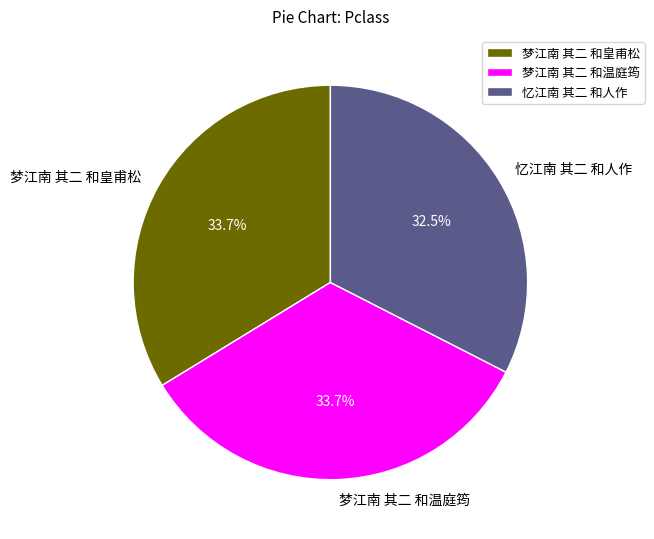

What is the smallest slice in the pie chart?

忆江南 其二 和人作